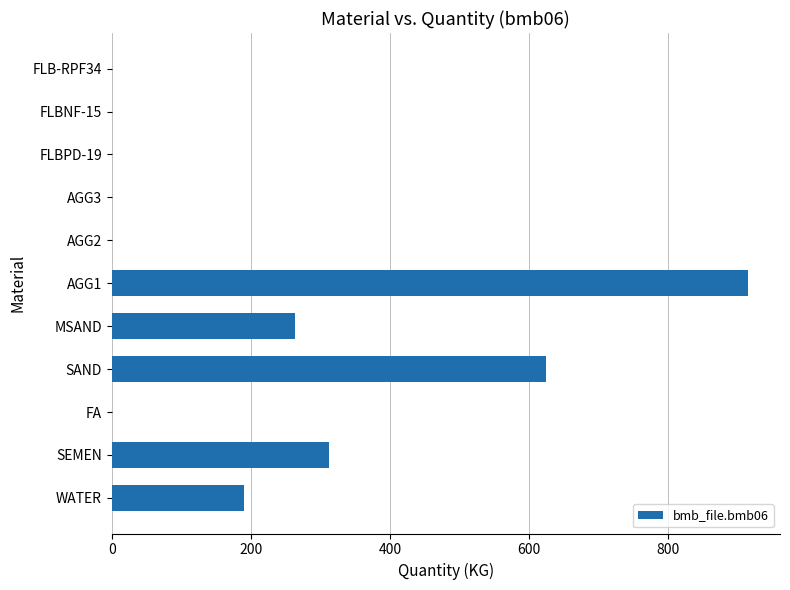

What is the maximum value shown in the chart?

915.0